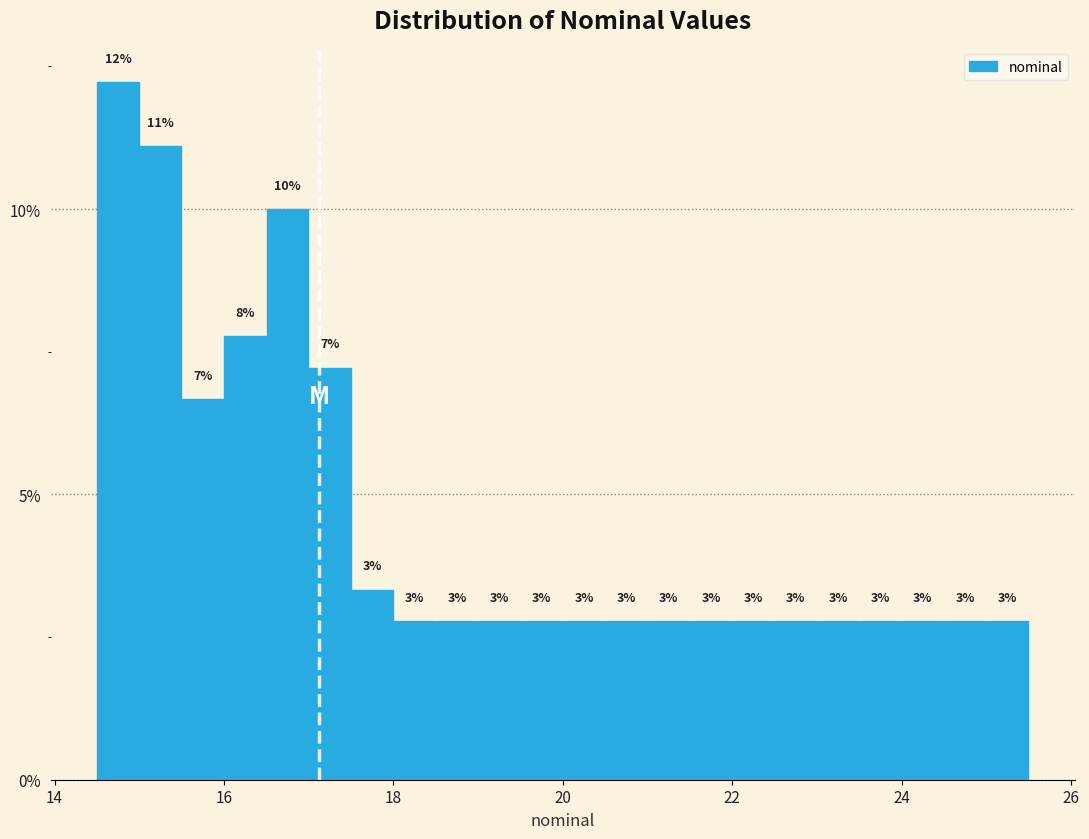

Around what value on the x-axis is the tallest bar? Give the approximate position of its centre, as read against the axis.

14.8